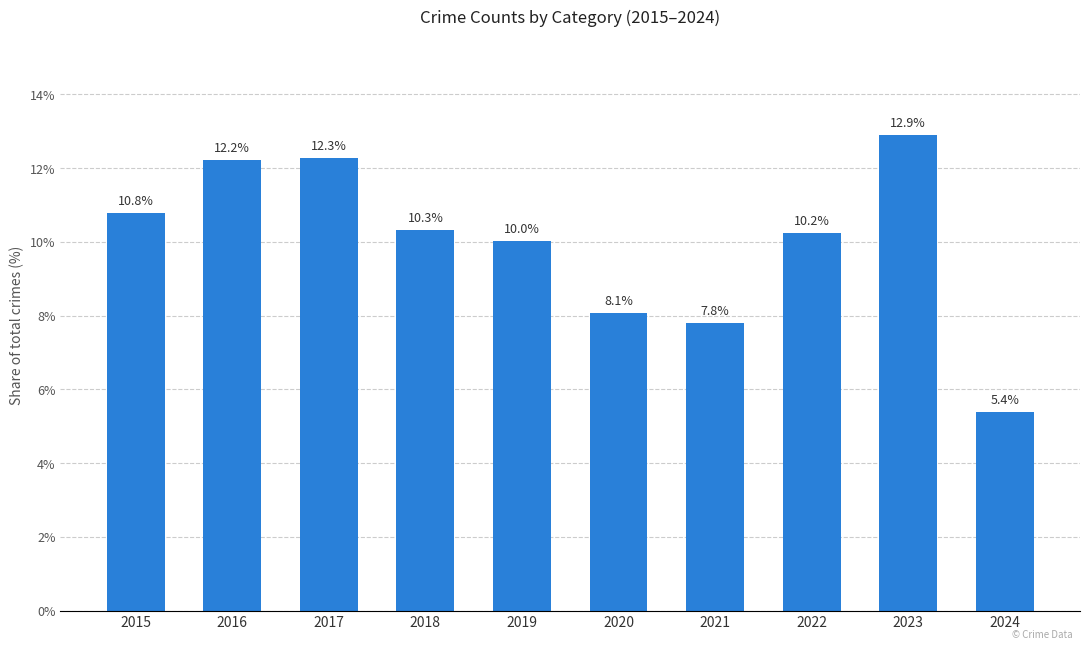

Rank the categories by value from highest to lowest.

2023, 2017, 2016, 2015, 2018, 2022, 2019, 2020, 2021, 2024